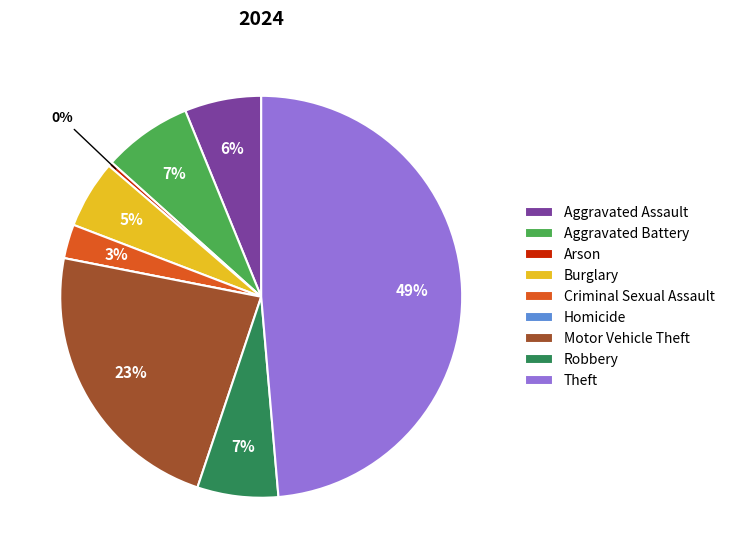

To the nearest percent, what is the difference between the largest and smallest slice percentages?

49%